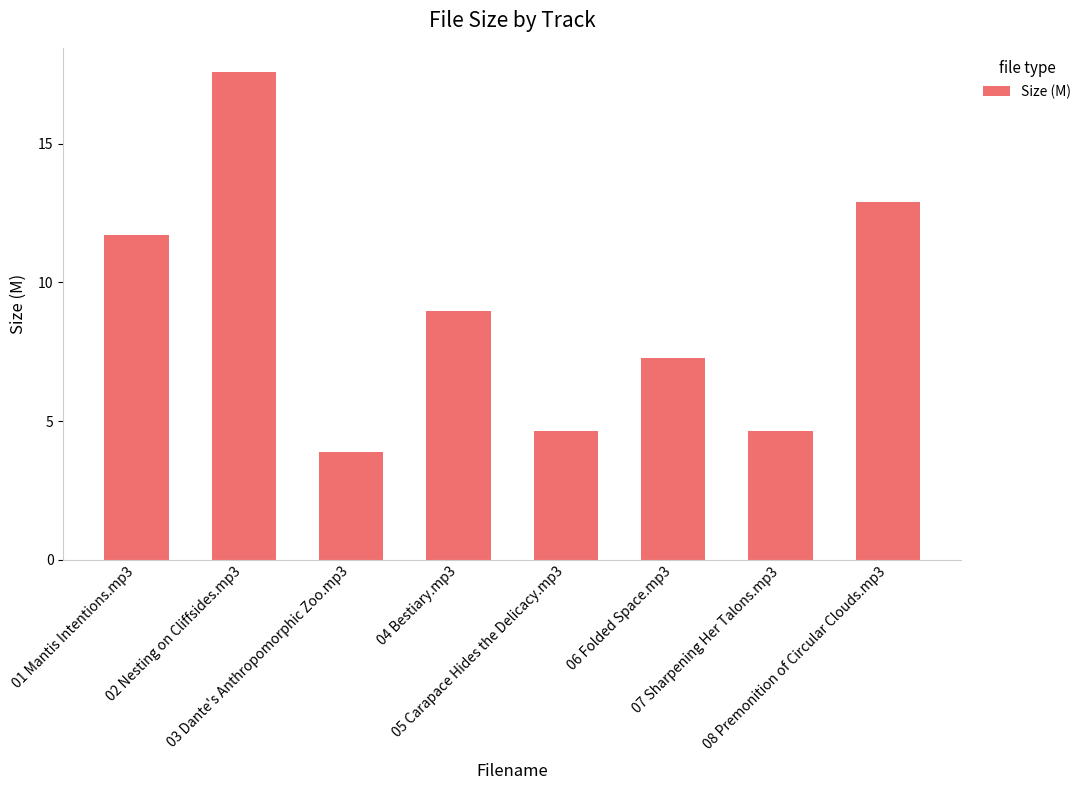

What is the ratio of the value at 07 Sharpening Her Talons.mp3 to the value at 06 Folded Space.mp3?

0.6